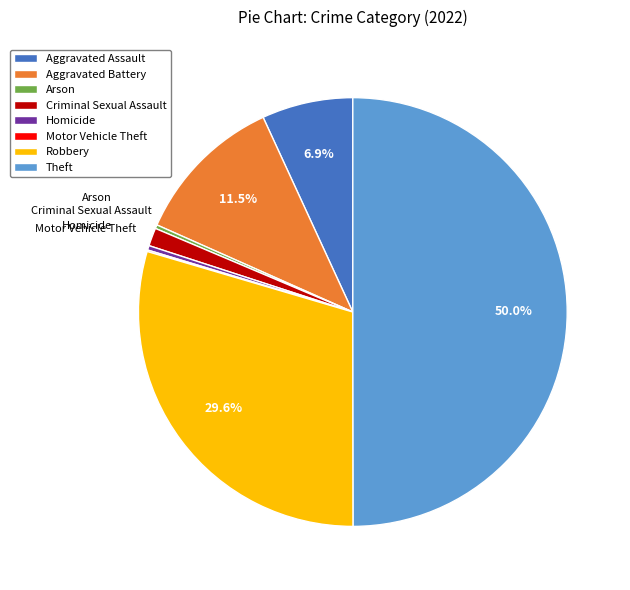

What percentage is NOT represented by Aggravated Assault?

93.1%